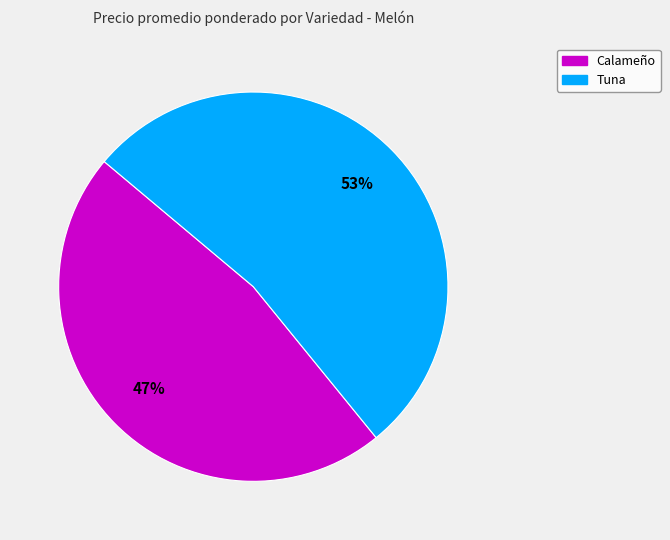

Is there a majority slice in this chart?

Yes